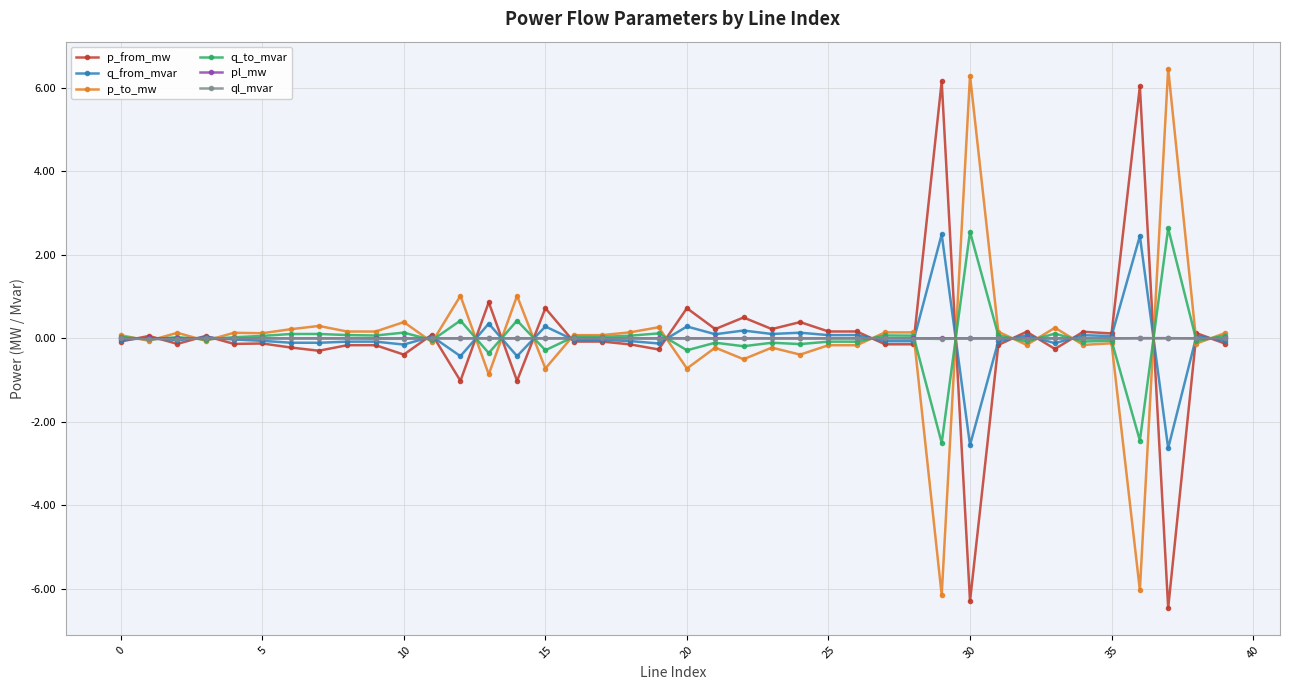

True or false: ql_mvar has more than 0 points higher than both neighbors.

True